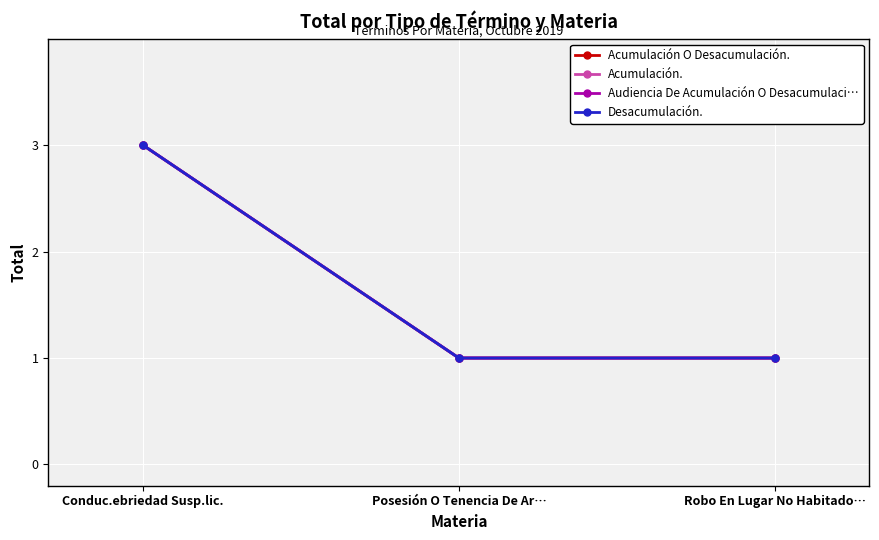

What is the minimum value for Acumulación O Desacumulación.?

1